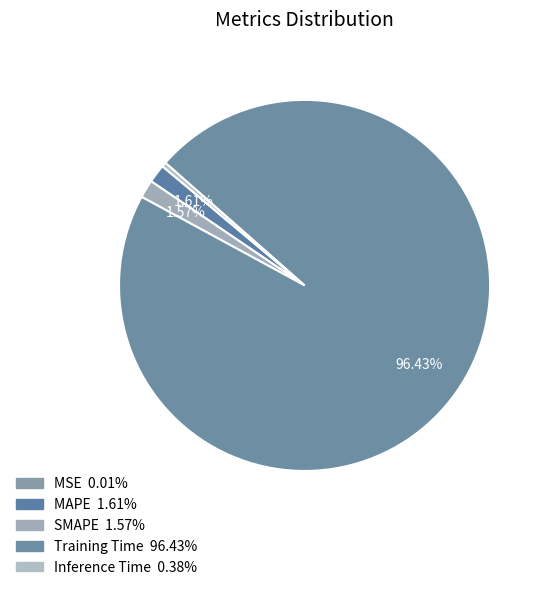

What is the largest slice in the pie chart?

Training Time